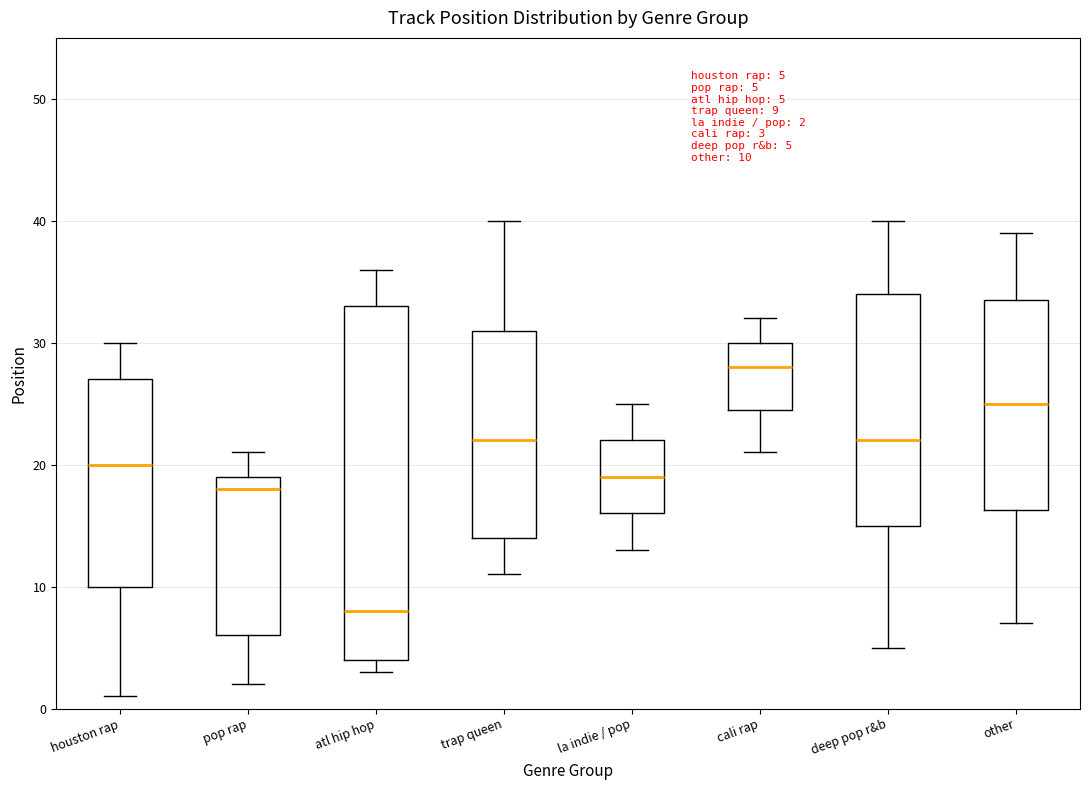

Which box is the tallest, from its lower edge to its upper edge?

atl hip hop